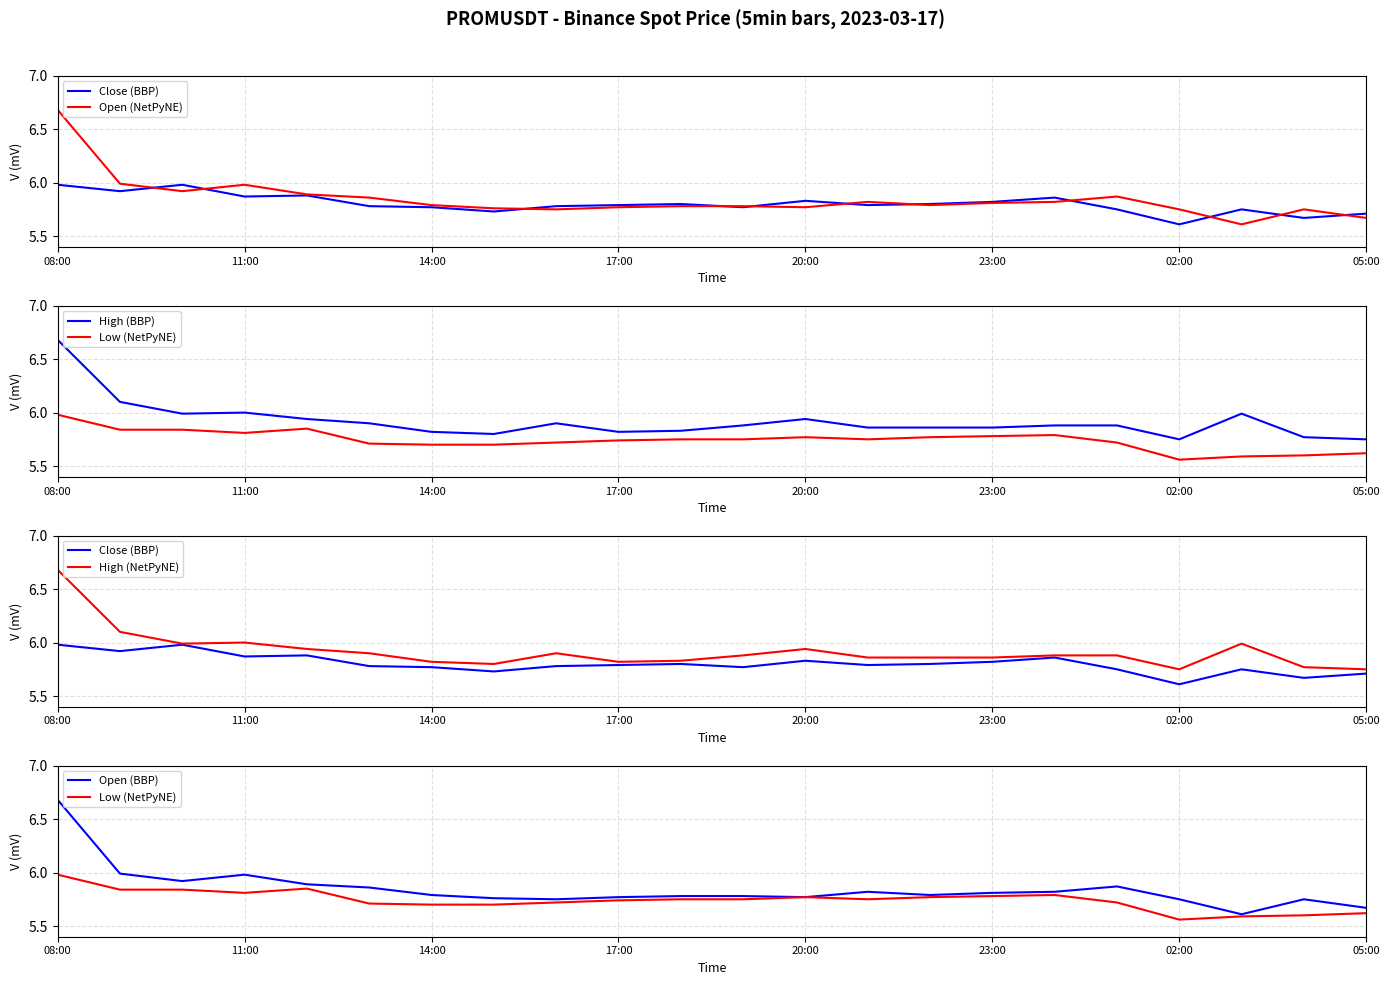

Reading right to left, extract all data points from this chart.

Close (BBP): 5.7	5.7	5.8	5.6	5.8	5.9	5.8	5.8	5.8	5.8	5.8	5.8	5.8	5.8	5.7	5.8	5.8	5.9	5.9	6.0	5.9	6.0
Open (NetPyNE): 5.7	5.8	5.6	5.8	5.9	5.8	5.8	5.8	5.8	5.8	5.8	5.8	5.8	5.8	5.8	5.8	5.9	5.9	6.0	5.9	6.0	6.7
High (BBP): 5.8	5.8	6.0	5.8	5.9	5.9	5.9	5.9	5.9	5.9	5.9	5.8	5.8	5.9	5.8	5.8	5.9	5.9	6.0	6.0	6.1	6.7
Low (NetPyNE): 5.6	5.6	5.6	5.6	5.7	5.8	5.8	5.8	5.8	5.8	5.8	5.8	5.7	5.7	5.7	5.7	5.7	5.8	5.8	5.8	5.8	6.0
High (NetPyNE): 5.8	5.8	6.0	5.8	5.9	5.9	5.9	5.9	5.9	5.9	5.9	5.8	5.8	5.9	5.8	5.8	5.9	5.9	6.0	6.0	6.1	6.7
Open (BBP): 5.7	5.8	5.6	5.8	5.9	5.8	5.8	5.8	5.8	5.8	5.8	5.8	5.8	5.8	5.8	5.8	5.9	5.9	6.0	5.9	6.0	6.7